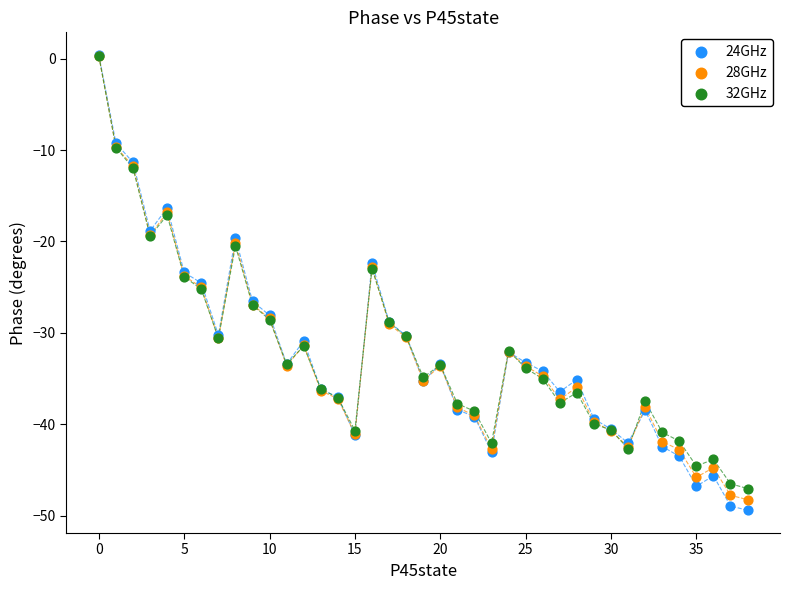

Which series has the widest spread of Y values?

24GHz